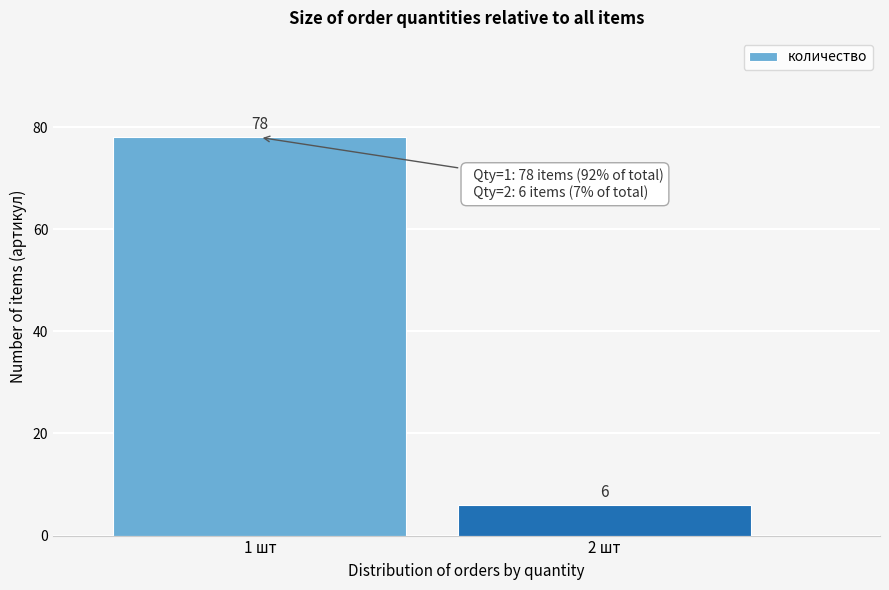

Reading left to right, what are all the values shown in this chart?

1 шт=78	2 шт=6